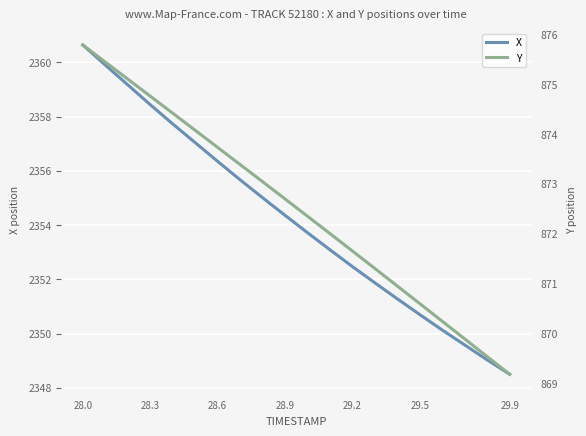

At which label does X reach its minimum?

29.9